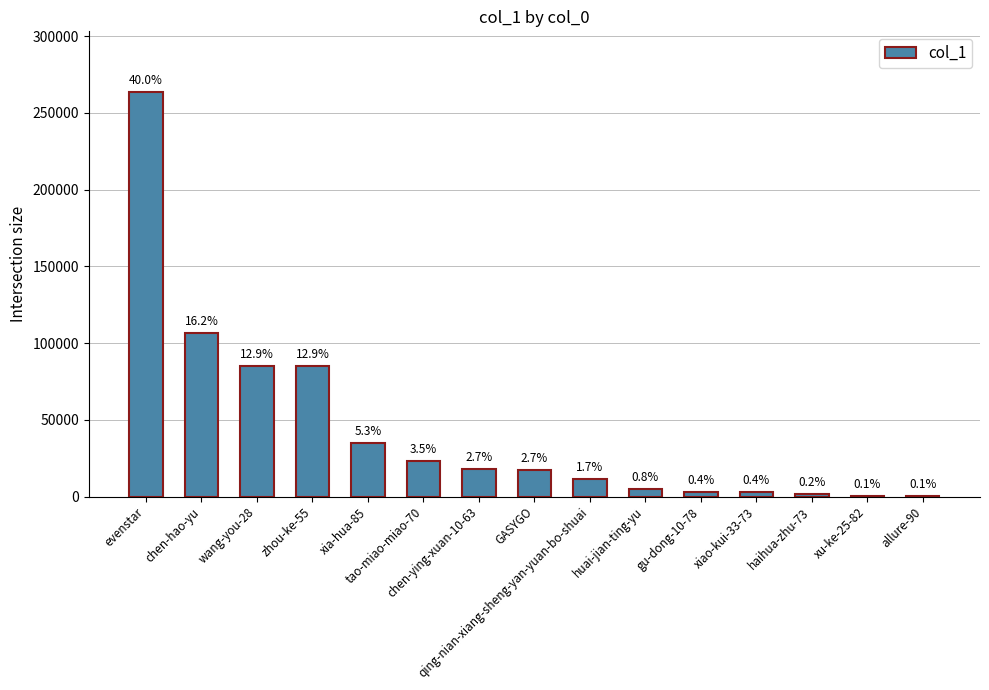

Rank the categories by value from highest to lowest.

evenstar, chen-hao-yu, wang-you-28, zhou-ke-55, xia-hua-85, tao-miao-miao-70, chen-ying-xuan-10-63, GASYGO, qing-nian-xiang-sheng-yan-yuan-bo-shuai, huai-jian-ting-yu, gu-dong-10-78, xiao-kui-33-73, haihua-zhu-73, xu-ke-25-82, allure-90